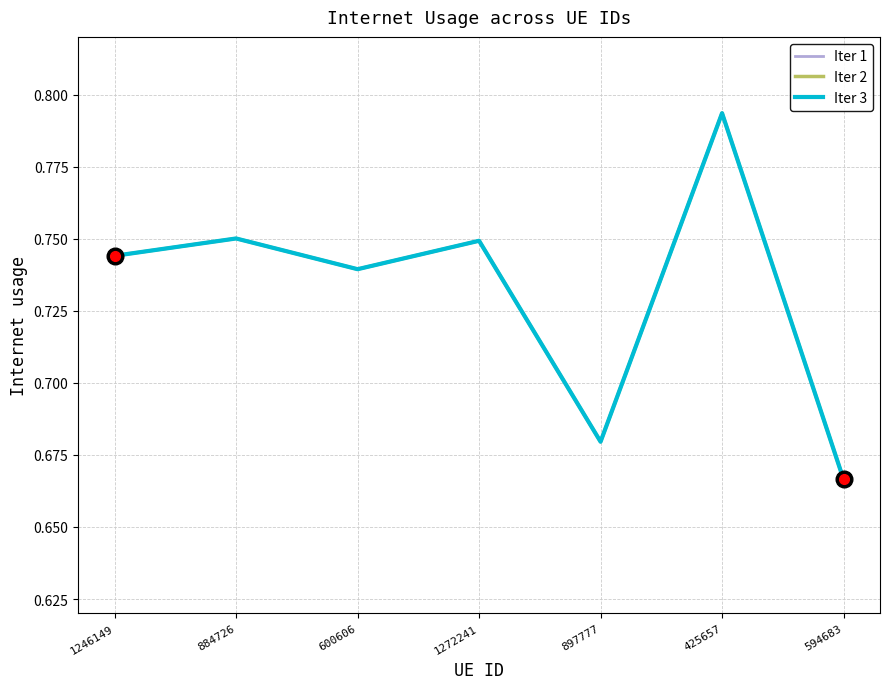

True or false: Iter 3 and Iter 1 cross at least once.

False